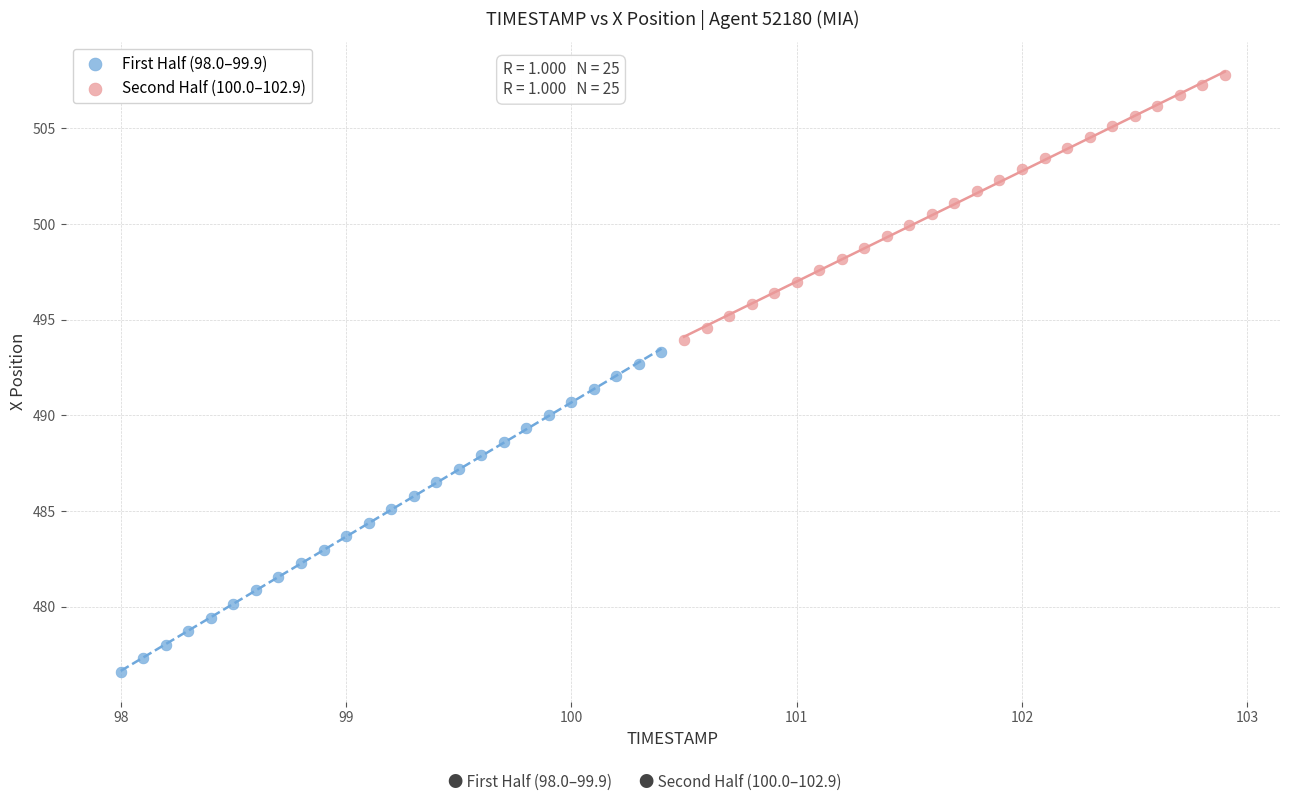

Which series contains the highest Y value?

Second Half (100.0–102.9)